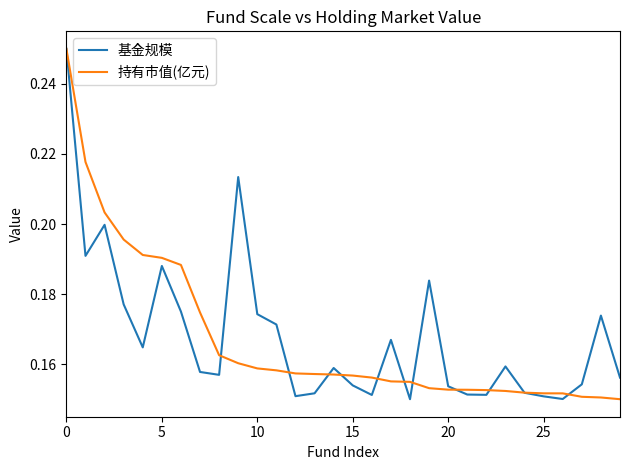

In 基金规模, how many points are lower than both neighbors (excluding endpoints)?

8